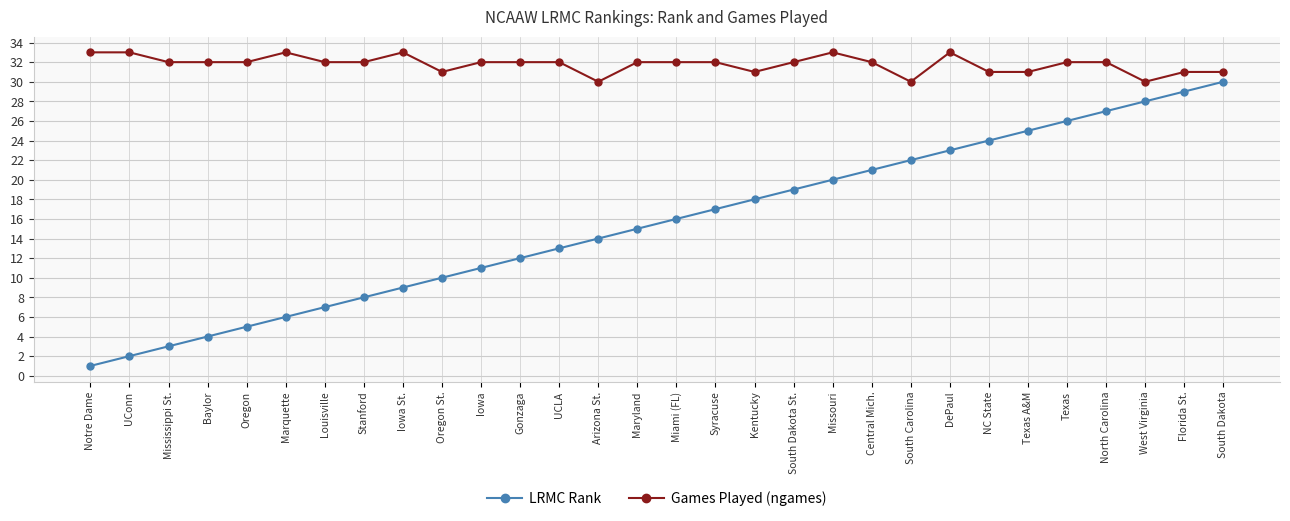

True or false: Games Played (ngames) and LRMC Rank intersect in this chart.

False